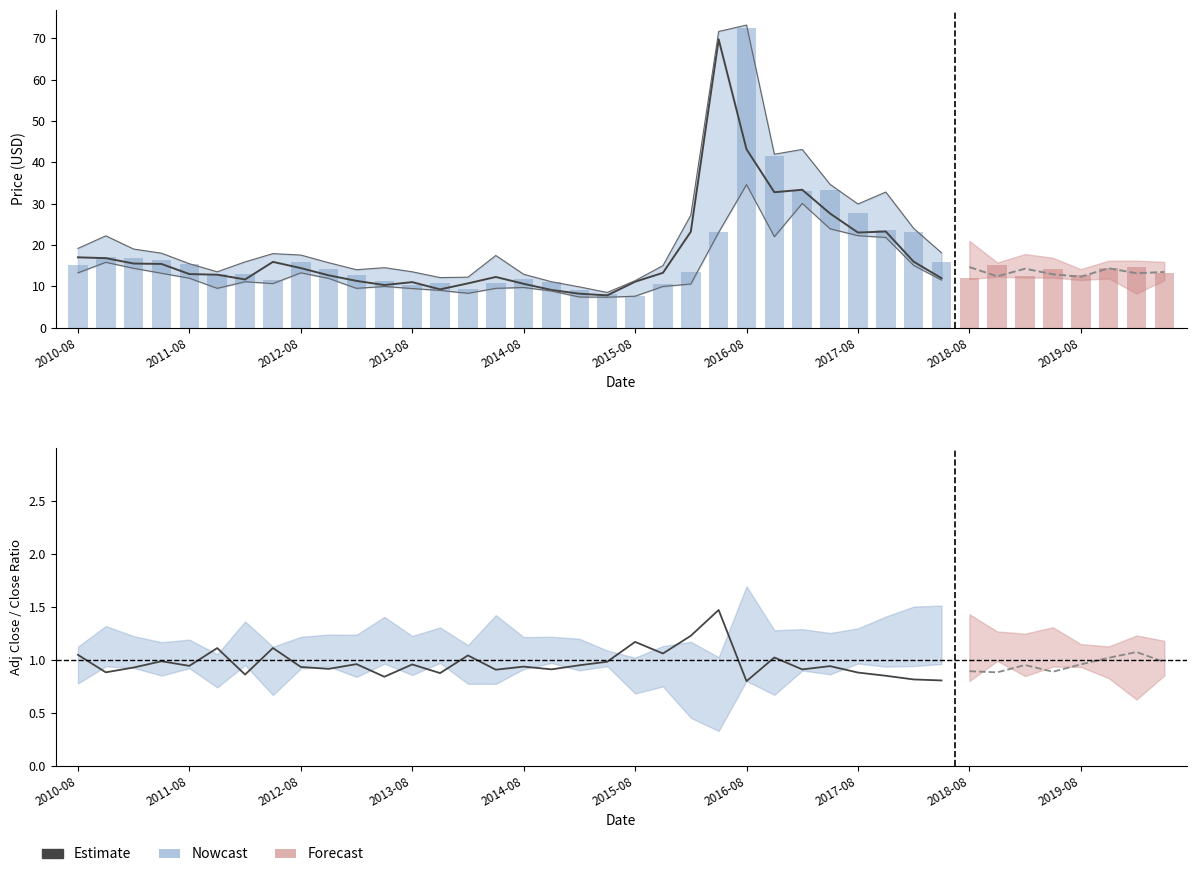

How many groups of bars are there?

40